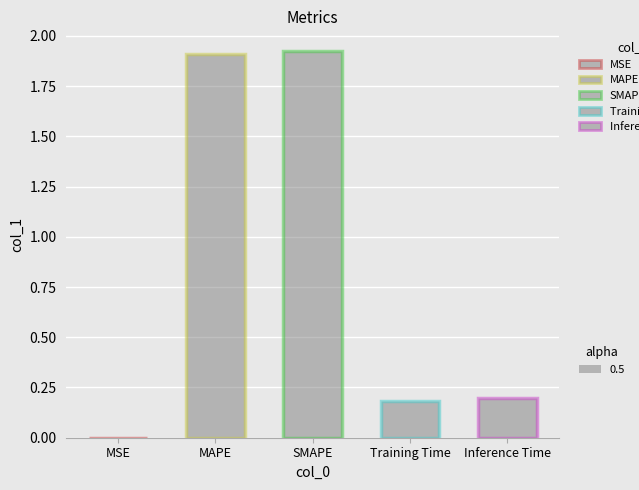

What is the difference between the maximum and second lowest values?

1.7